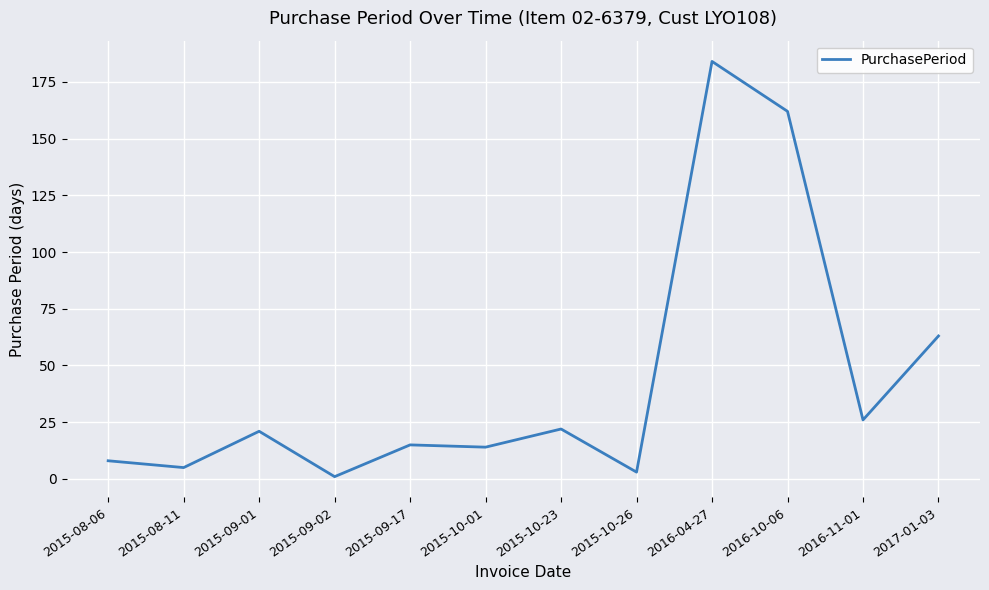

What is the change in value from 2015-08-06 to 2015-10-26?

-5